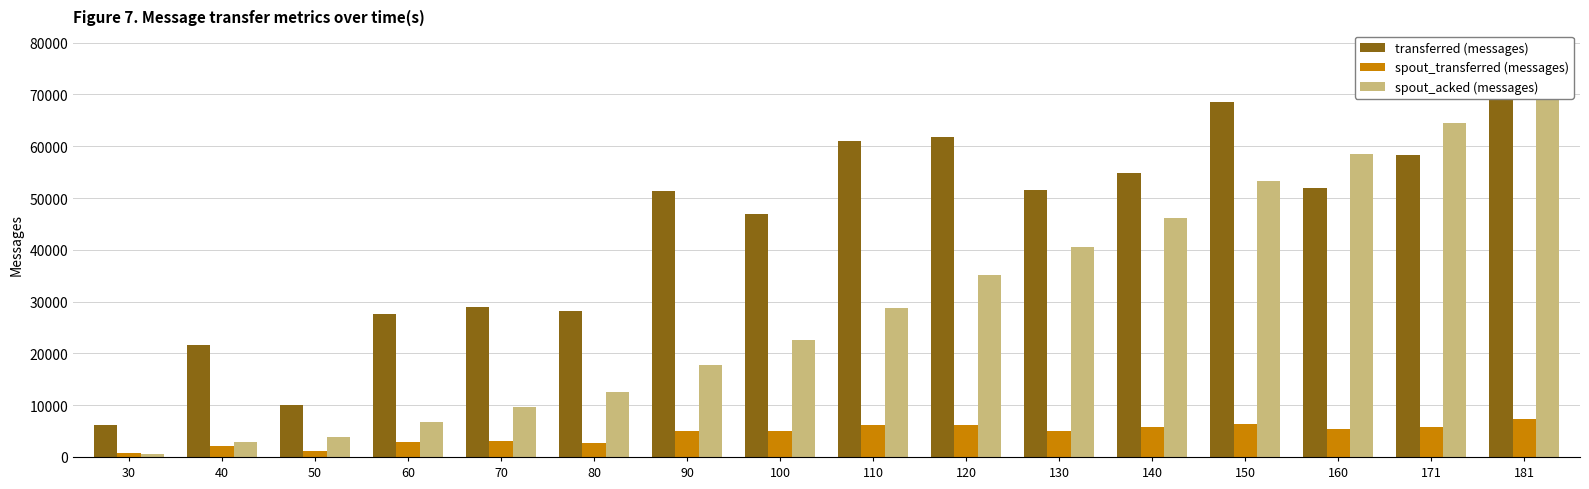

At which label is transferred (messages) closest to 37780?

70